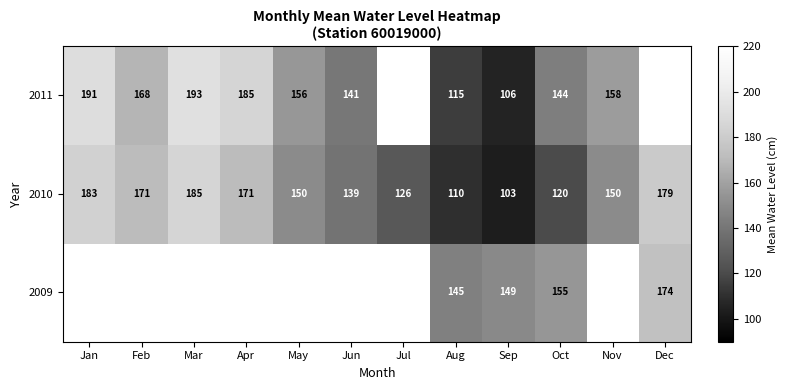

What is the total value across all series at Sep?

358